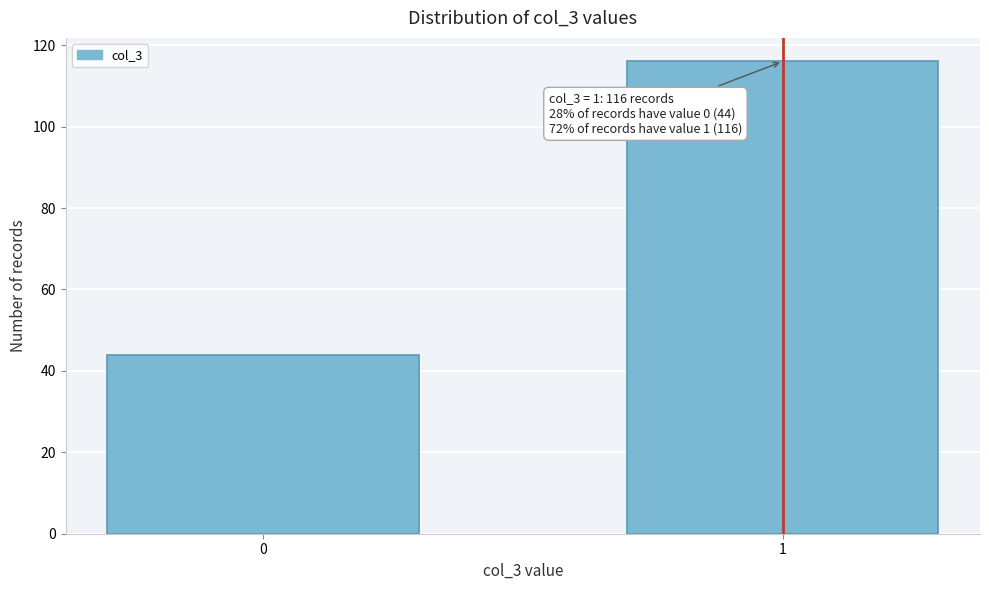

Reading left to right, transcribe all the data shown in this chart.

44	116